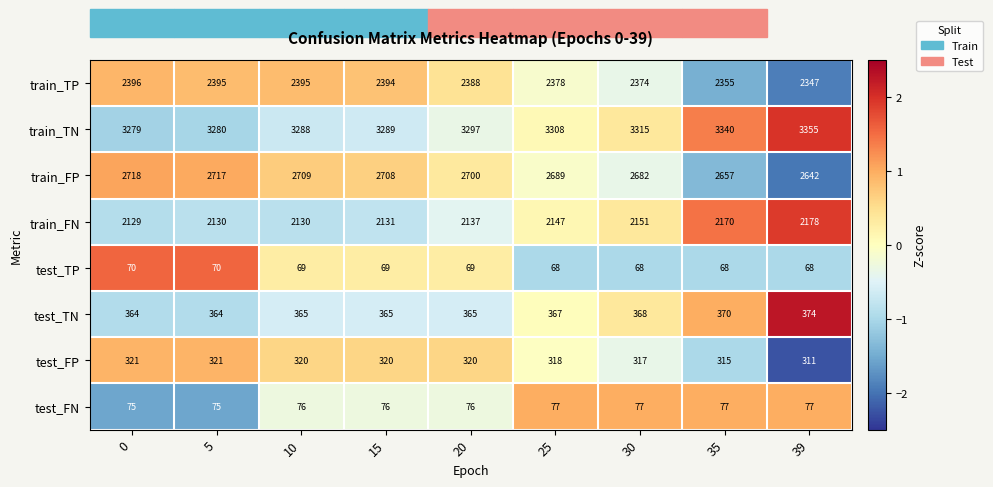

What is the lowest value of the train_FP series?

2642